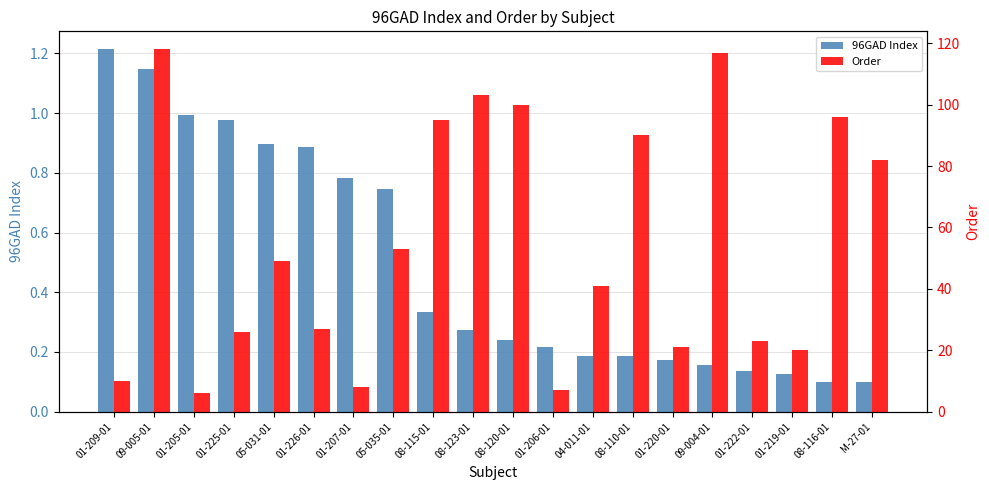

Reading left to right, extract all data points from this chart.

96GAD Index: 1.2	1.1	1.0	1.0	0.9	0.9	0.8	0.7	0.3	0.3	0.2	0.2	0.2	0.2	0.2	0.2	0.1	0.1	0.1	0.1
Order: 10.0	118.0	6.0	26.0	49.0	27.0	8.0	53.0	95.0	103.0	100.0	7.0	41.0	90.0	21.0	117.0	23.0	20.0	96.0	82.0